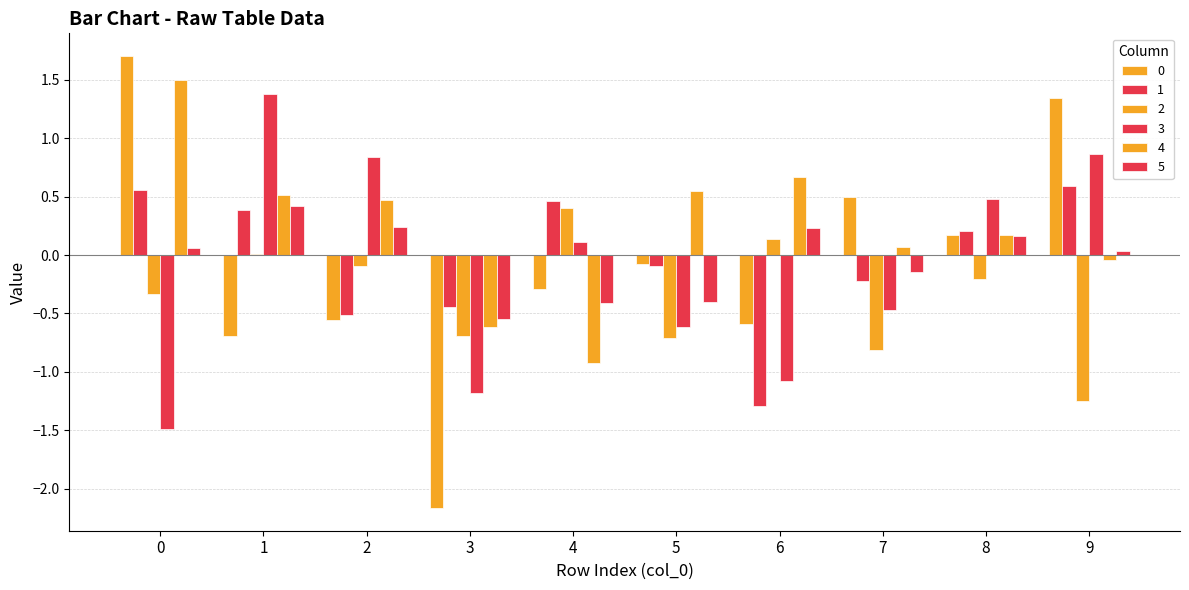

How many categories are shown in the chart?

10